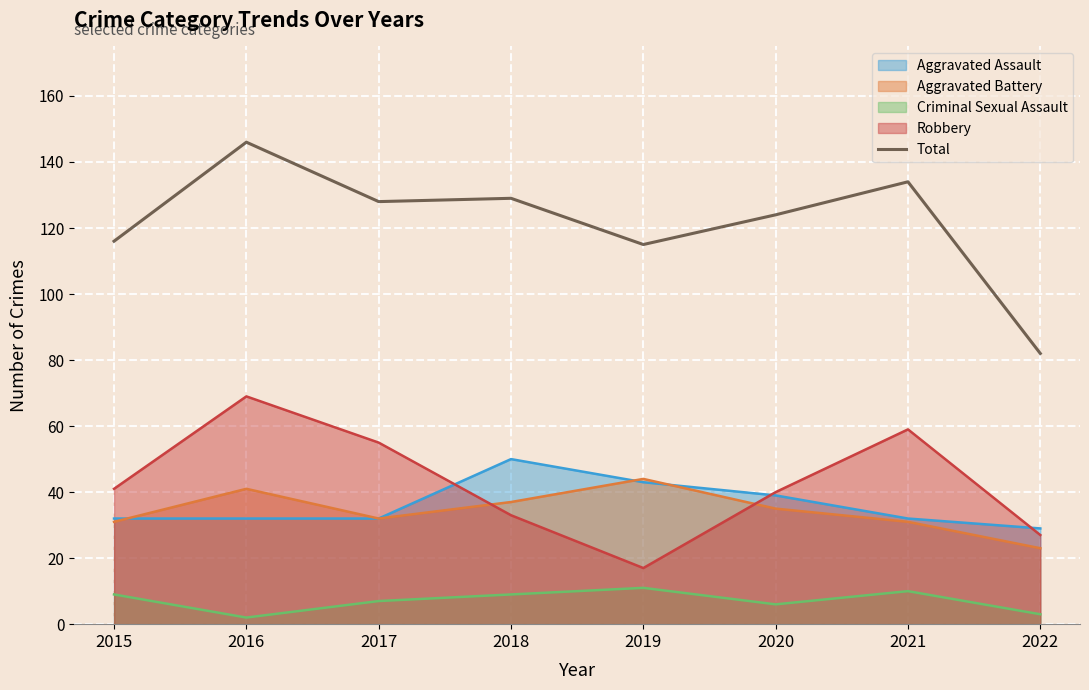

At which category does the data reach its first local peak?

2016